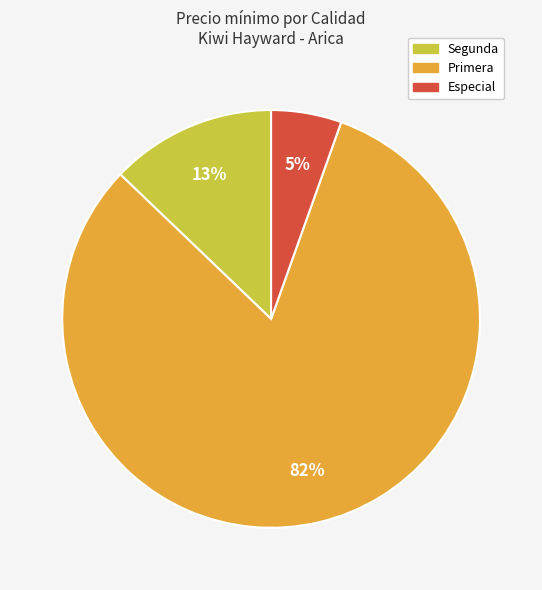

Is it true that Especial is 5% of the pie?

True